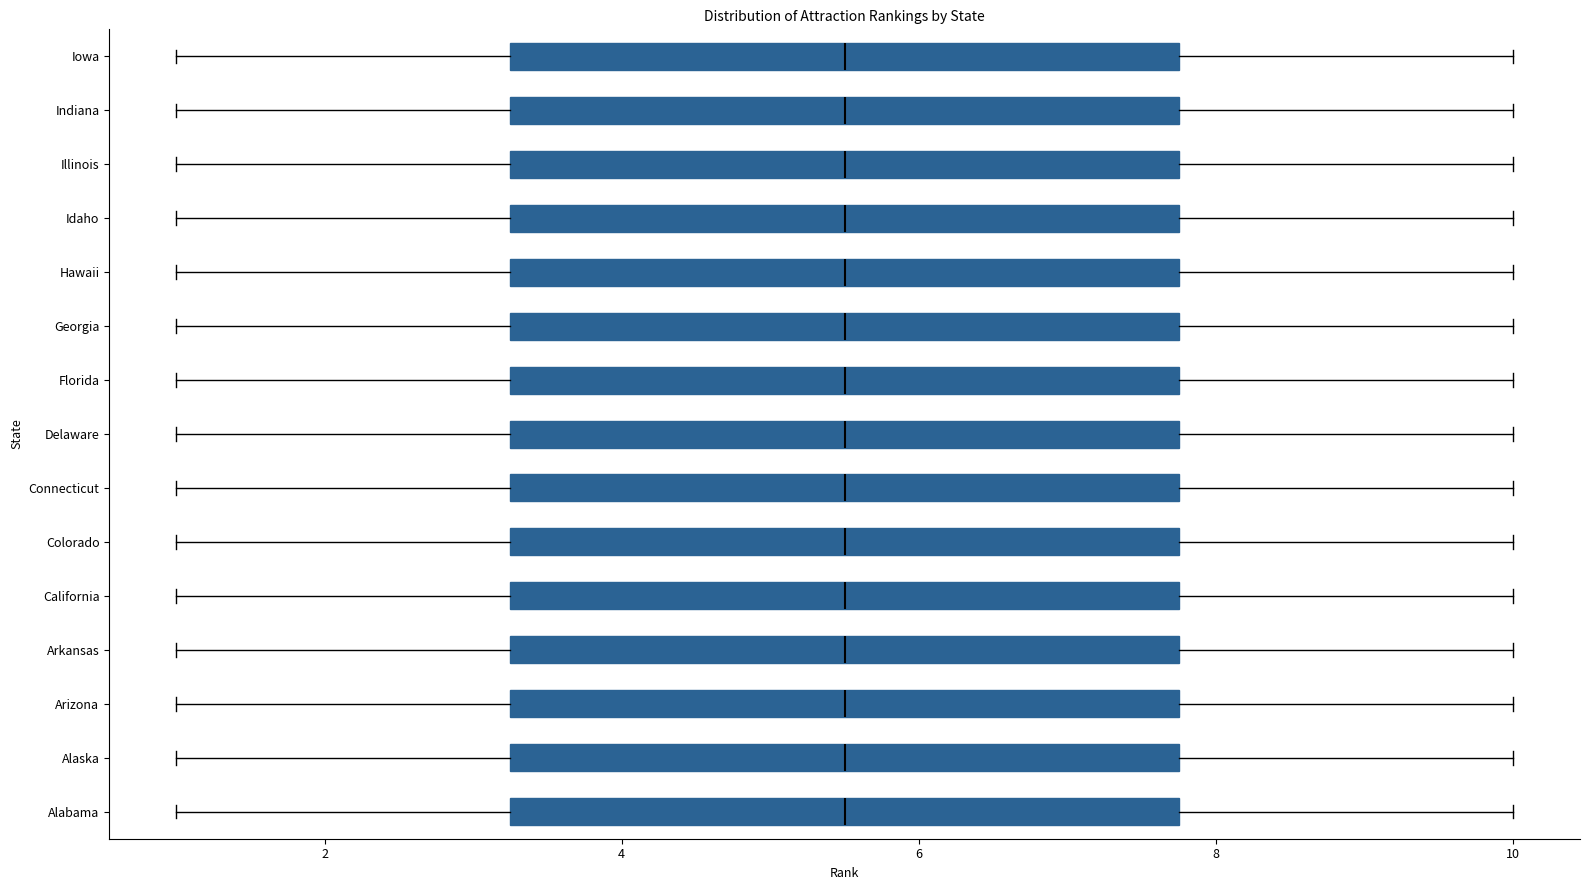

Reading bottom to top, transcribe this box plot: for each box, give where its median line is, the range the box spans, and where its two whiskers end, as read against the x-axis. The values are not printed on the chart, so give them approximately, as read against the axis.

Alabama: median 5.6, box 3.2 to 7.8, whiskers 1.0 to 10.0
Alaska: median 5.6, box 3.2 to 7.8, whiskers 1.0 to 10.0
Arizona: median 5.6, box 3.2 to 7.8, whiskers 1.0 to 10.0
Arkansas: median 5.6, box 3.2 to 7.8, whiskers 1.0 to 10.0
California: median 5.6, box 3.2 to 7.8, whiskers 1.0 to 10.0
Colorado: median 5.6, box 3.2 to 7.8, whiskers 1.0 to 10.0
Connecticut: median 5.6, box 3.2 to 7.8, whiskers 1.0 to 10.0
Delaware: median 5.6, box 3.2 to 7.8, whiskers 1.0 to 10.0
Florida: median 5.6, box 3.2 to 7.8, whiskers 1.0 to 10.0
Georgia: median 5.6, box 3.2 to 7.8, whiskers 1.0 to 10.0
Hawaii: median 5.6, box 3.2 to 7.8, whiskers 1.0 to 10.0
Idaho: median 5.6, box 3.2 to 7.8, whiskers 1.0 to 10.0
Illinois: median 5.6, box 3.2 to 7.8, whiskers 1.0 to 10.0
Indiana: median 5.6, box 3.2 to 7.8, whiskers 1.0 to 10.0
Iowa: median 5.6, box 3.2 to 7.8, whiskers 1.0 to 10.0